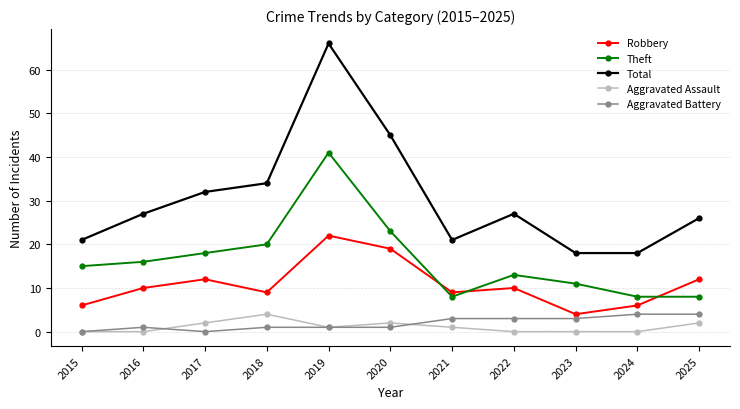

What is the difference between the Theft values at 2024 and 2016?

8